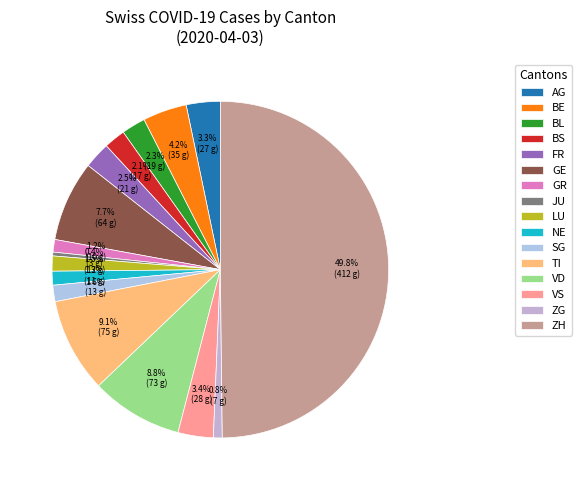

What is the ratio of the value at JU to the value at GR?

0.3